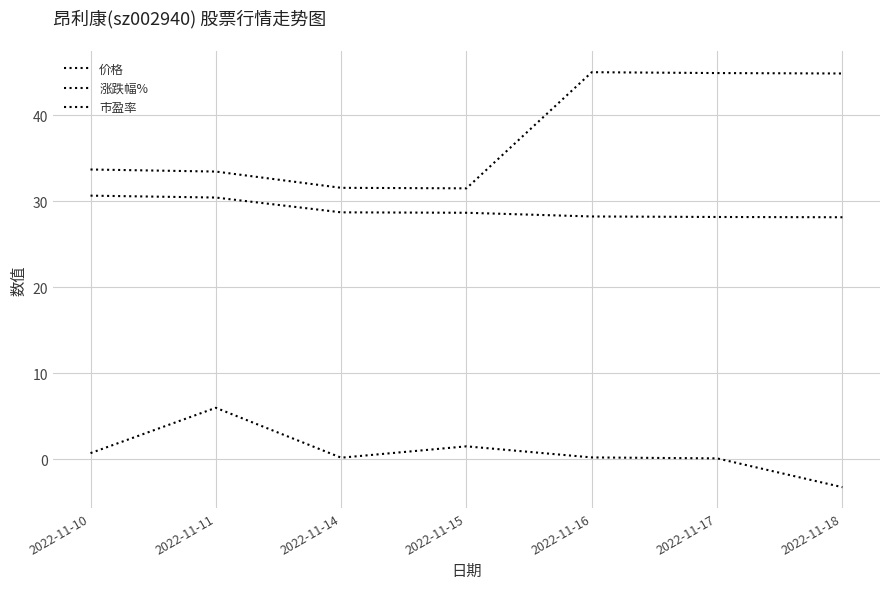

How many lines are shown in the chart?

3